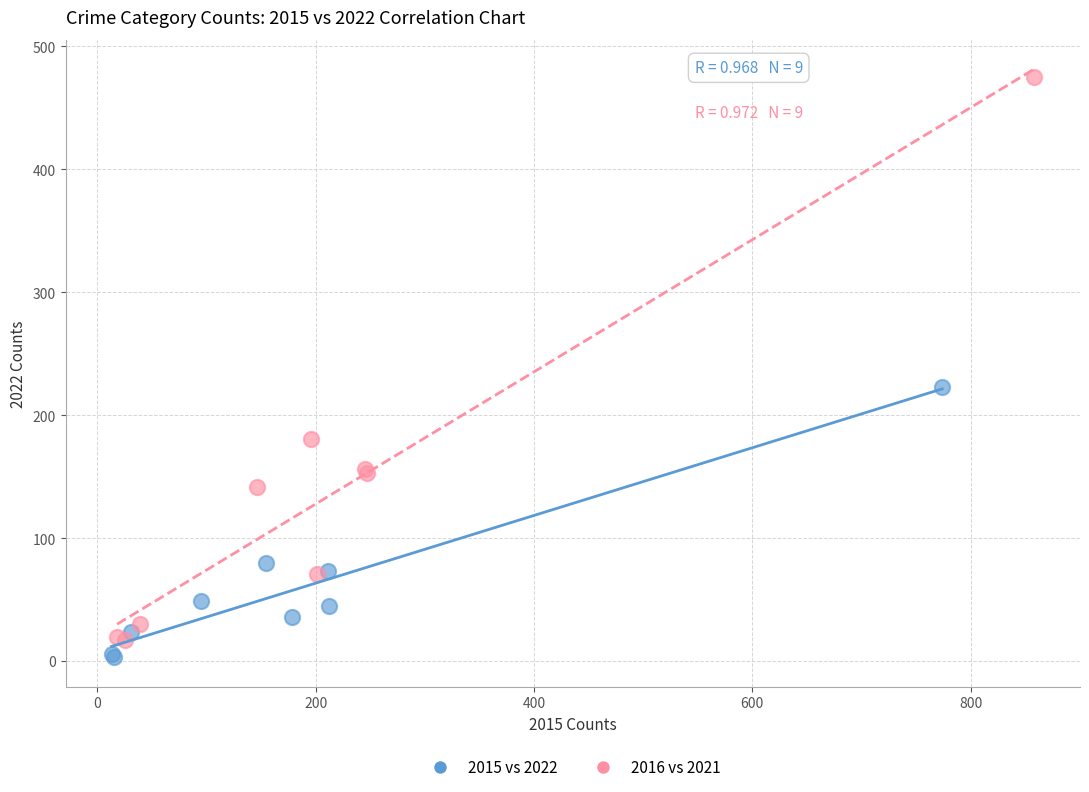

Which series reaches the minimum Y coordinate?

2015 vs 2022